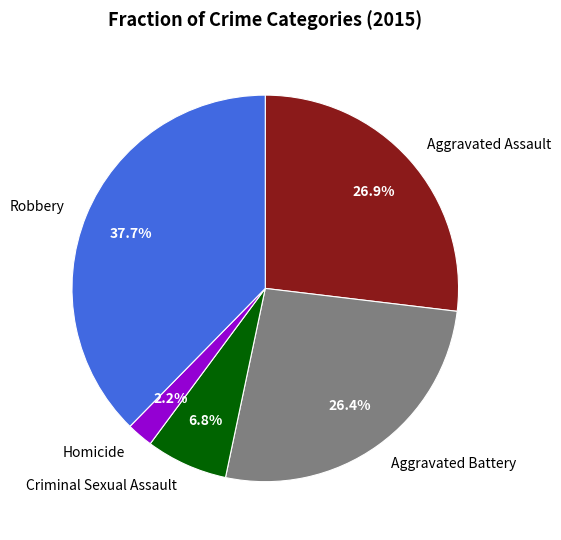

Approximately how many times larger is the value at Aggravated Assault compared to Aggravated Battery?

1.0